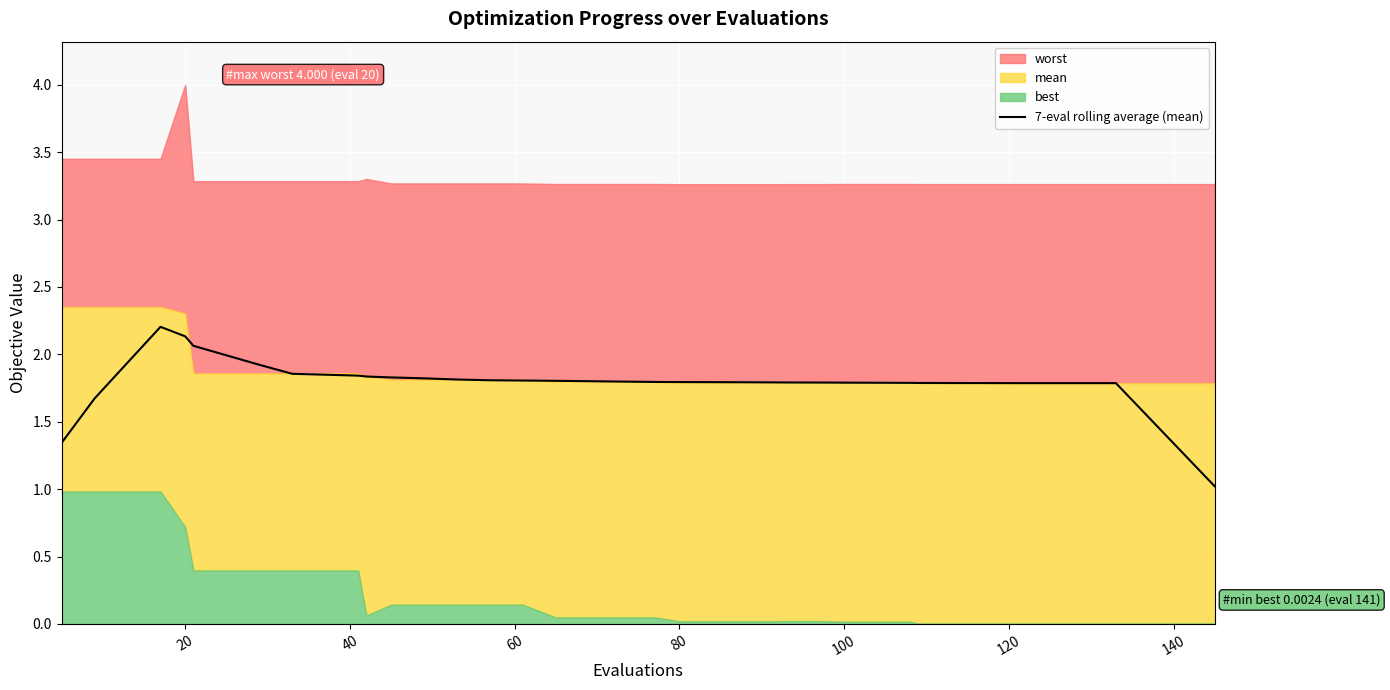

What is the maximum value for 7-eval rolling average (mean)?

2.2